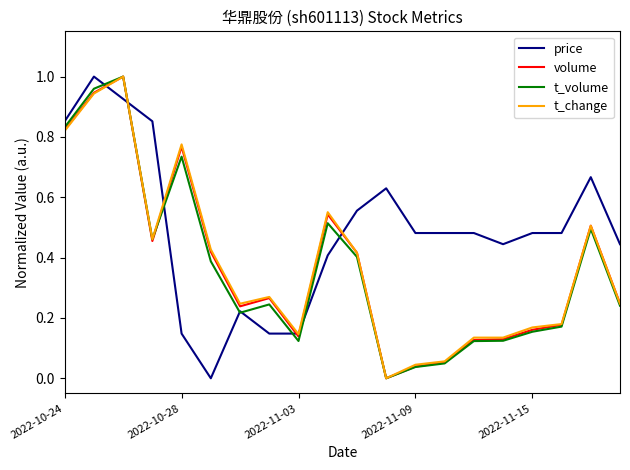

What are all the series names shown in the legend?

price, volume, t_volume, t_change